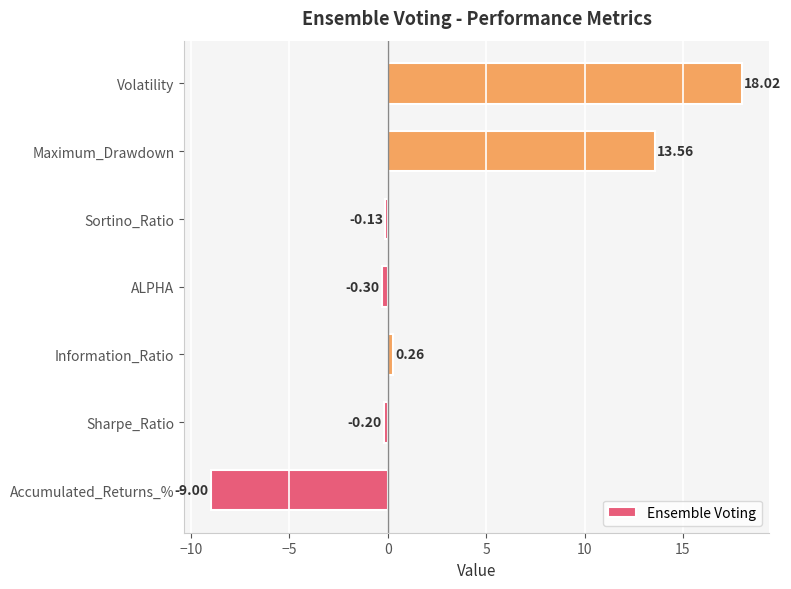

List the labels in order of value, smallest first.

Accumulated_Returns_%, ALPHA, Sharpe_Ratio, Sortino_Ratio, Information_Ratio, Maximum_Drawdown, Volatility